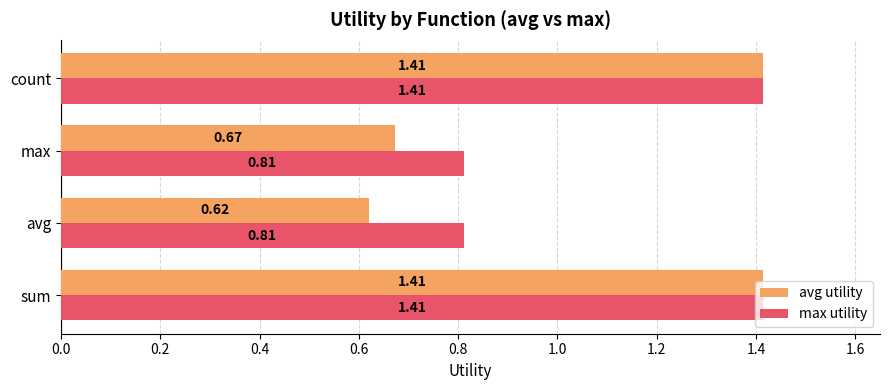

At which category does the chart reach its minimum across all series?

avg